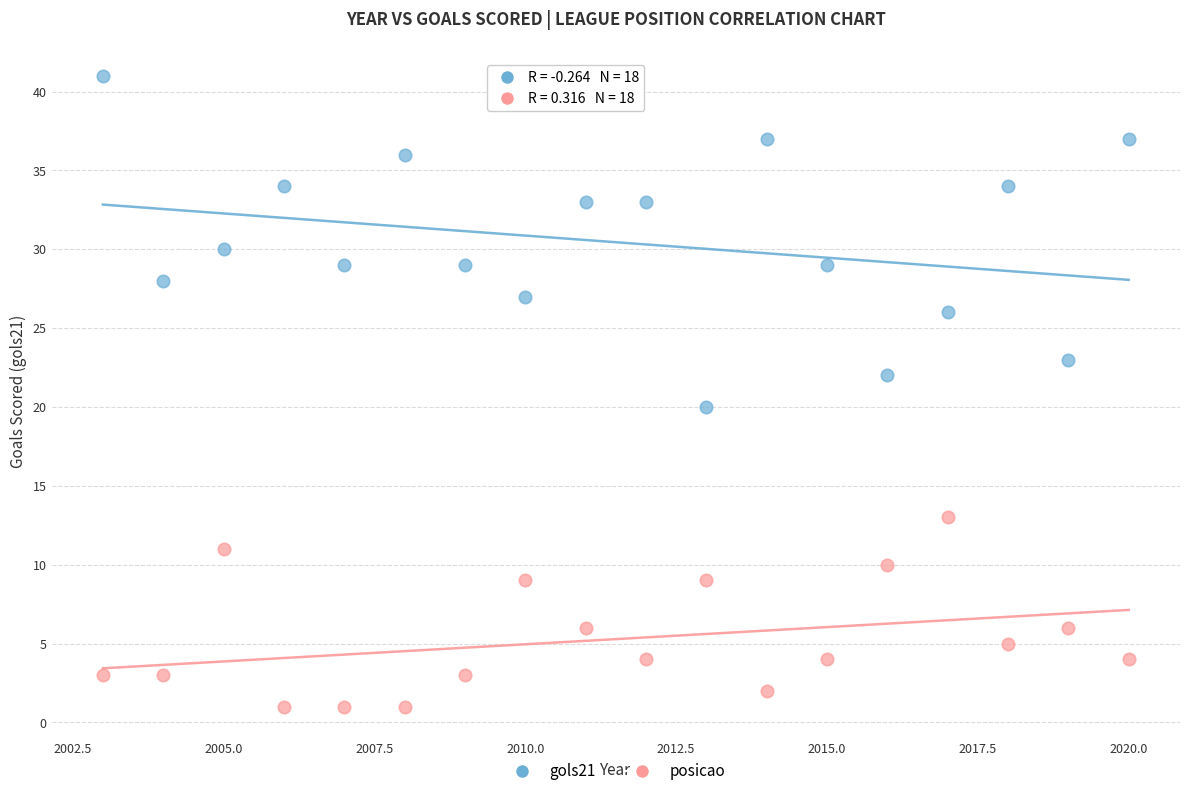

Which series has the largest Y range (max minus min)?

gols21